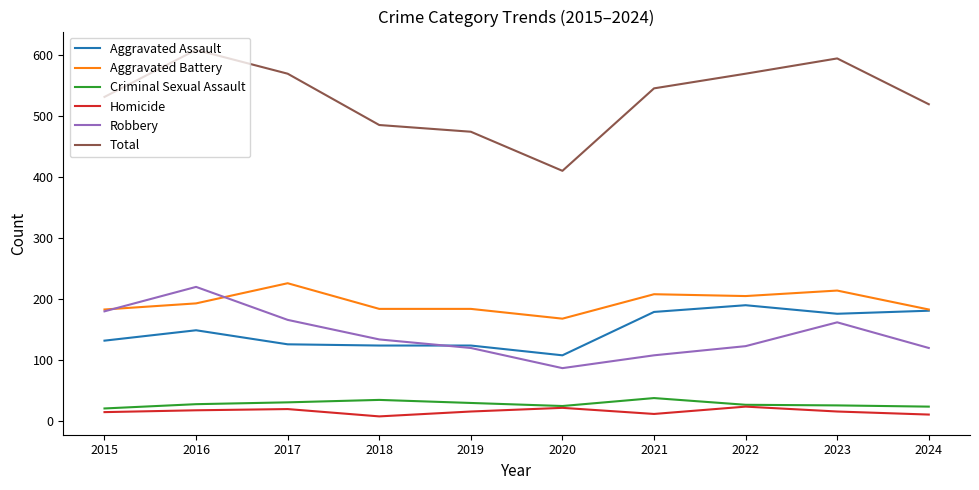

Which series has the largest range (max minus min)?

Total